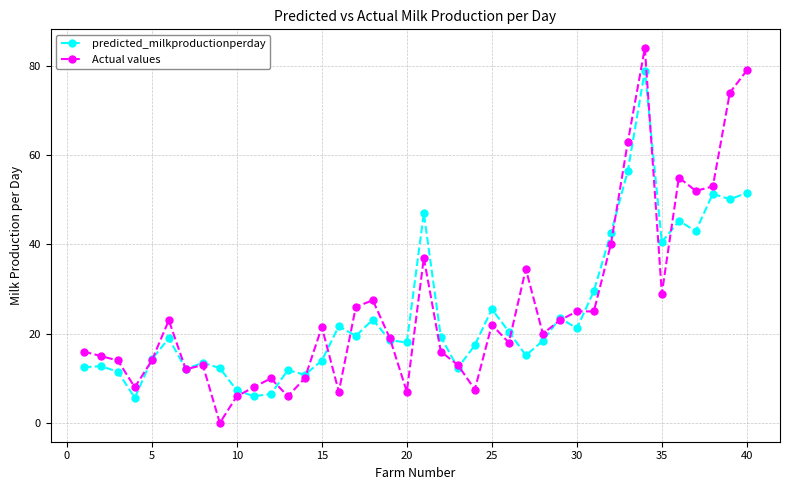

List the series in order of their overall mean, highest first.

Actual values, predicted_milkproductionperday